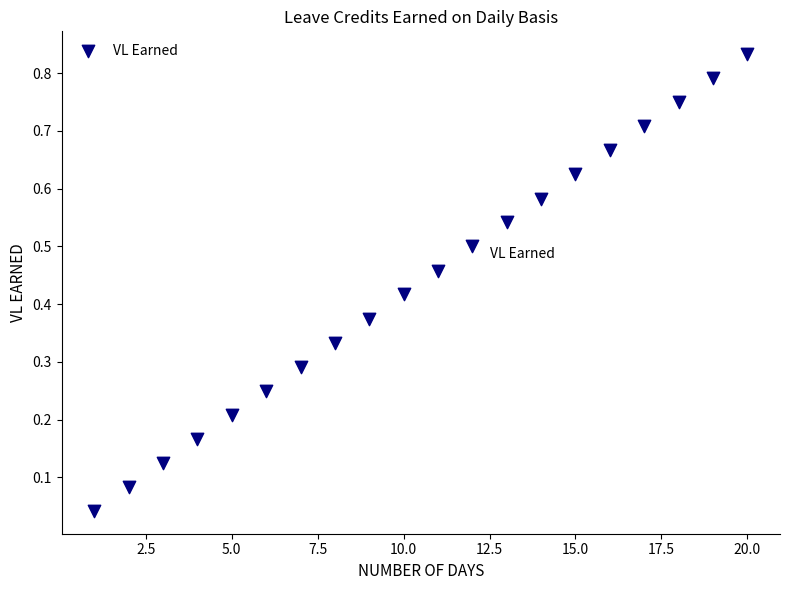

What is the range of X values (max minus min)?

19.0